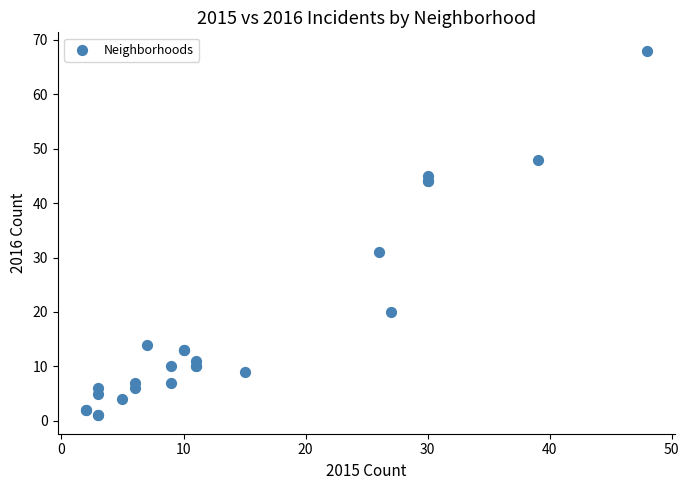

What Y value in the scatter plot is closest to 34?

31